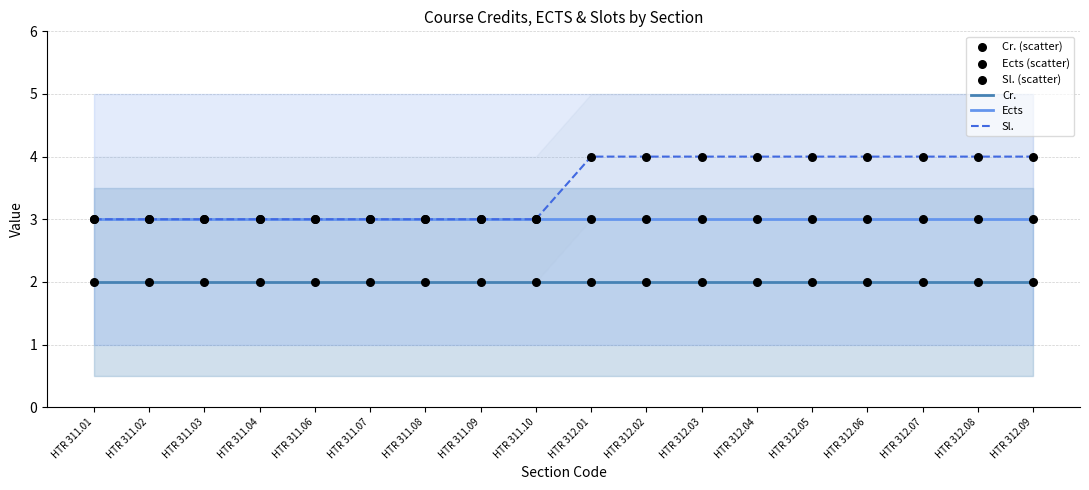

Which series has the widest spread of Y values?

Sl.